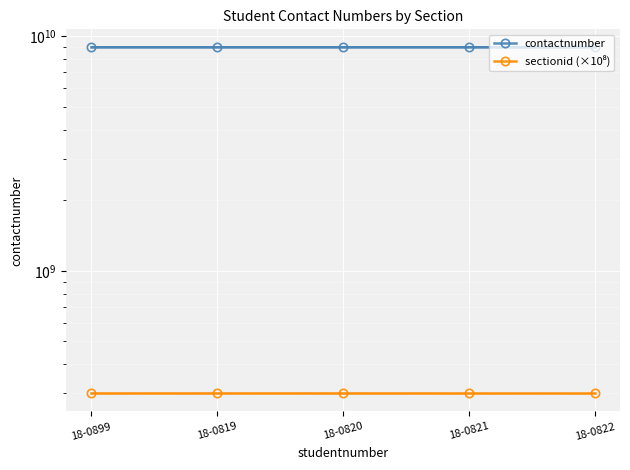

How many series are shown in this chart?

2